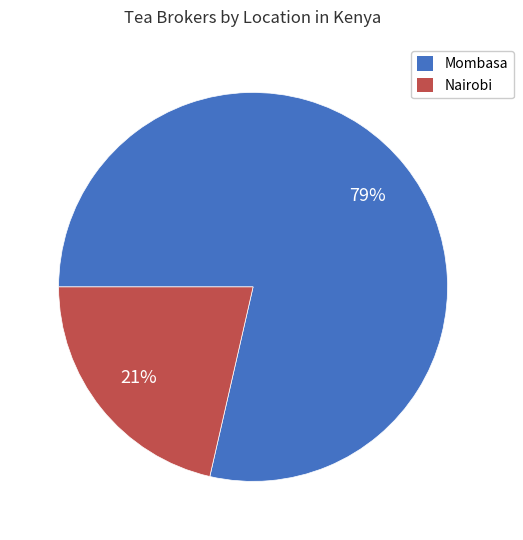

Do Nairobi and Mombasa together represent more than half of the pie?

Yes